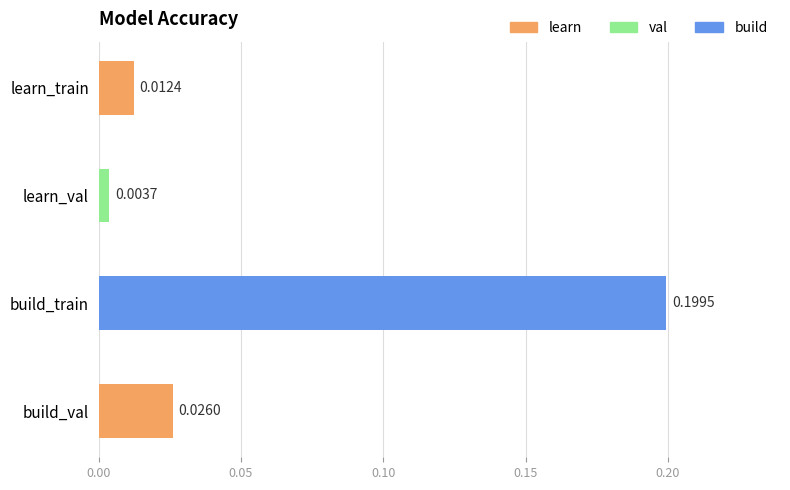

Where is the data nearest to the value 0?

learn_val